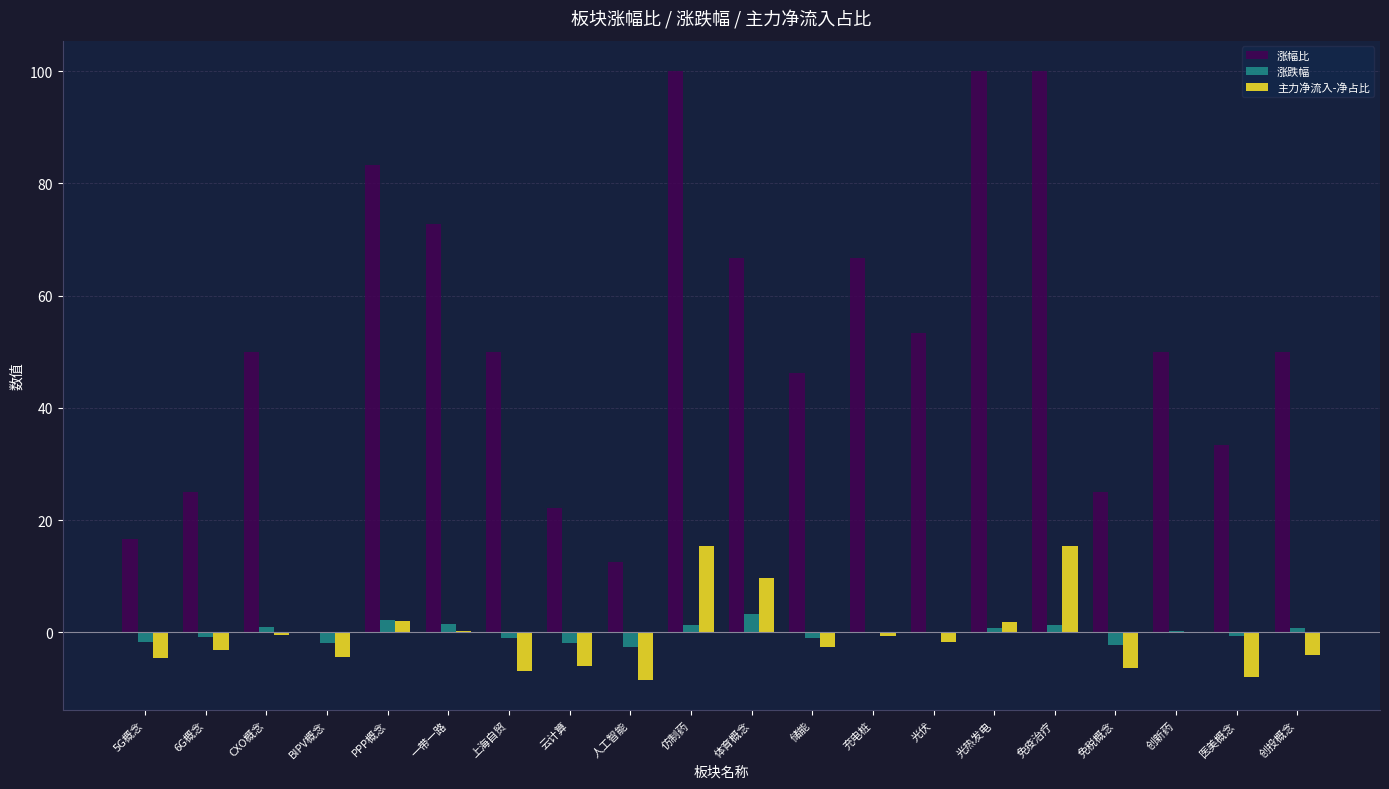

What is the sum of all 涨跌幅 values?

-2.0